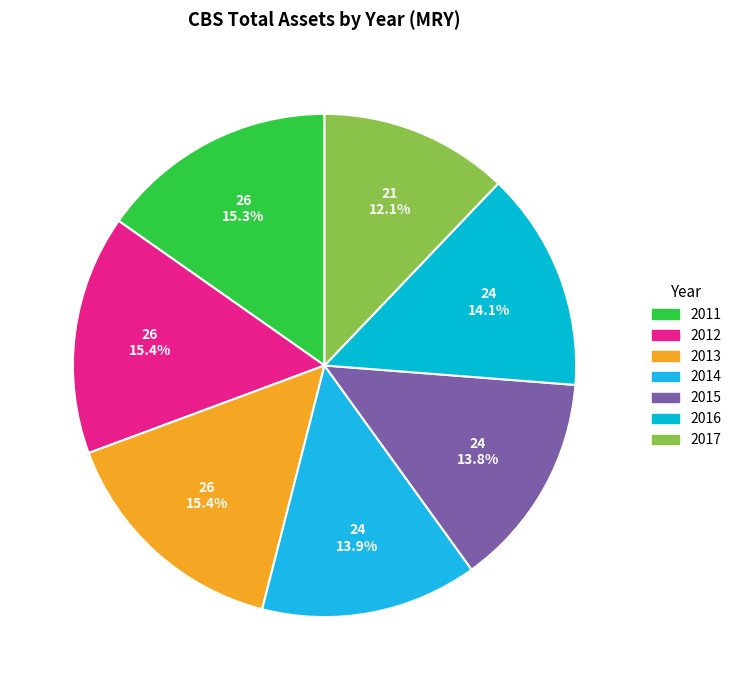

Do 2017 and 2016 together represent more than half of the pie?

No